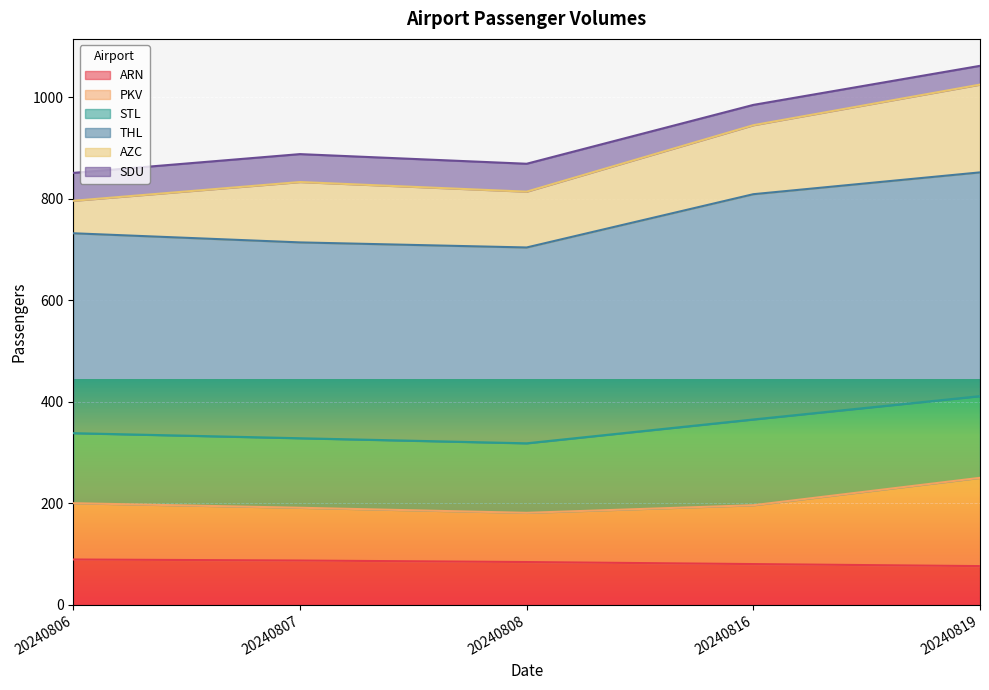

What is the total value across all series at 20240816?

985